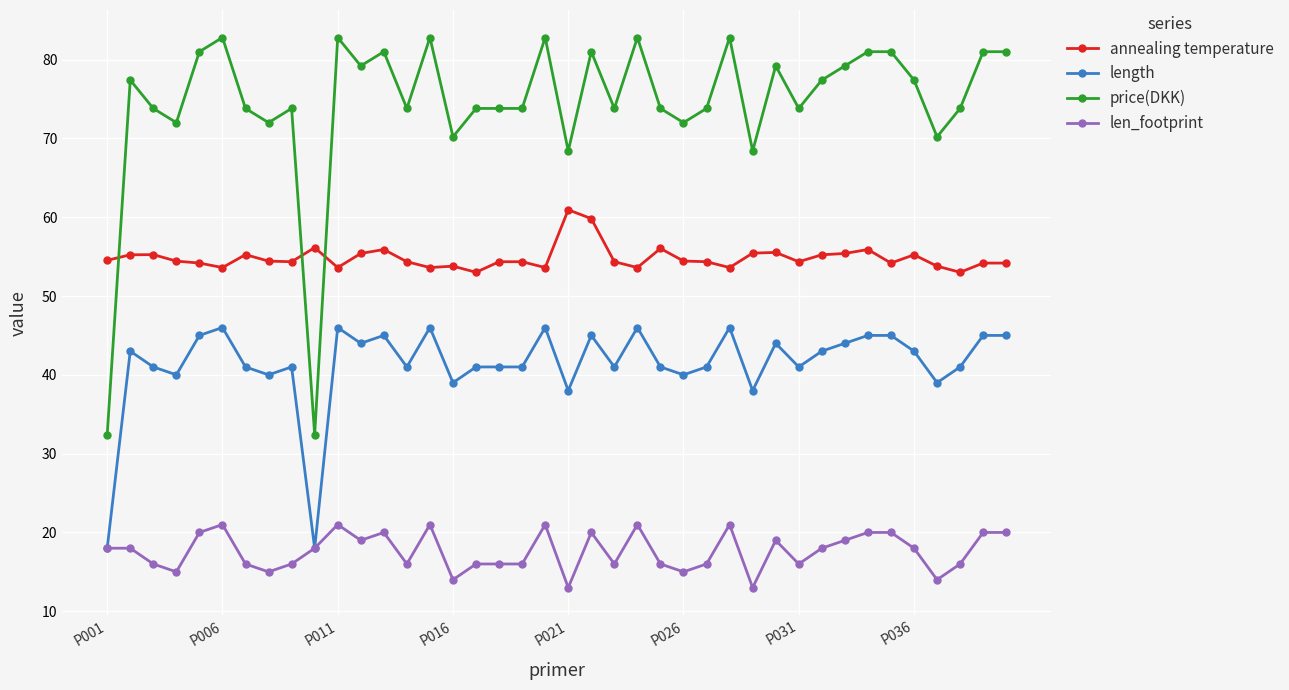

What is the value of the length point at the 36th from the left?

43.0